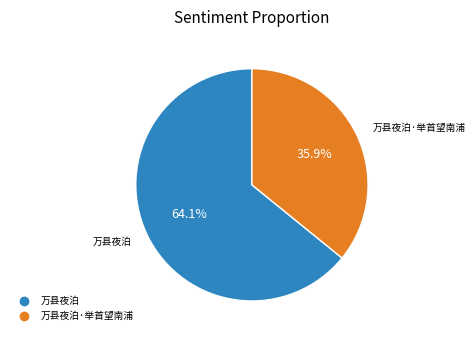

Is there a majority slice in this chart?

Yes